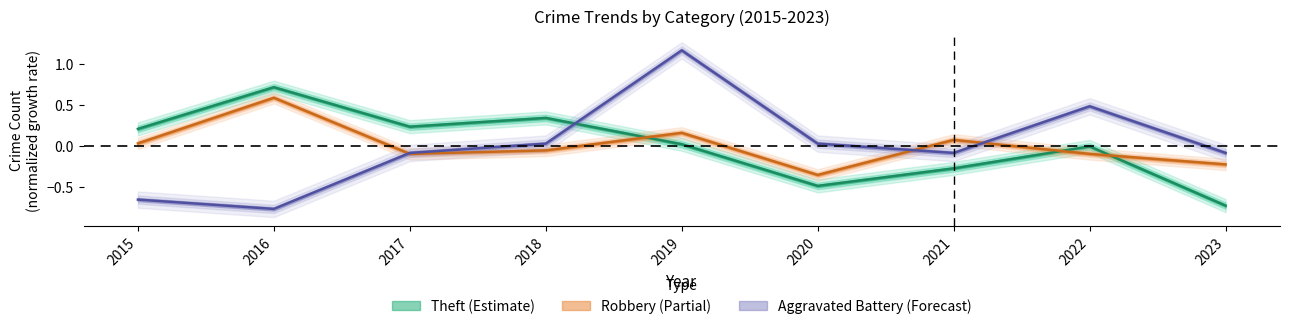

Reading left to right, list all the values displayed in this chart.

Theft: 0.2	0.7	0.2	0.3	0.0	-0.5	-0.3	-0.0	-0.7
Robbery: 0.0	0.6	-0.1	-0.1	0.2	-0.4	0.1	-0.1	-0.2
Aggravated Battery: -0.7	-0.8	-0.1	0.0	1.2	0.0	-0.1	0.5	-0.1